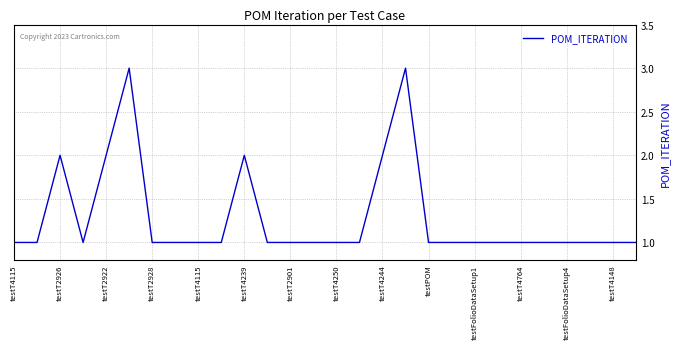

Reading left to right, what are all the values shown in this chart?

1	1	2	1	2	3	1	1	1	1	2	1	1	1	1	1	2	3	1	1	1	1	1	1	1	1	1	1